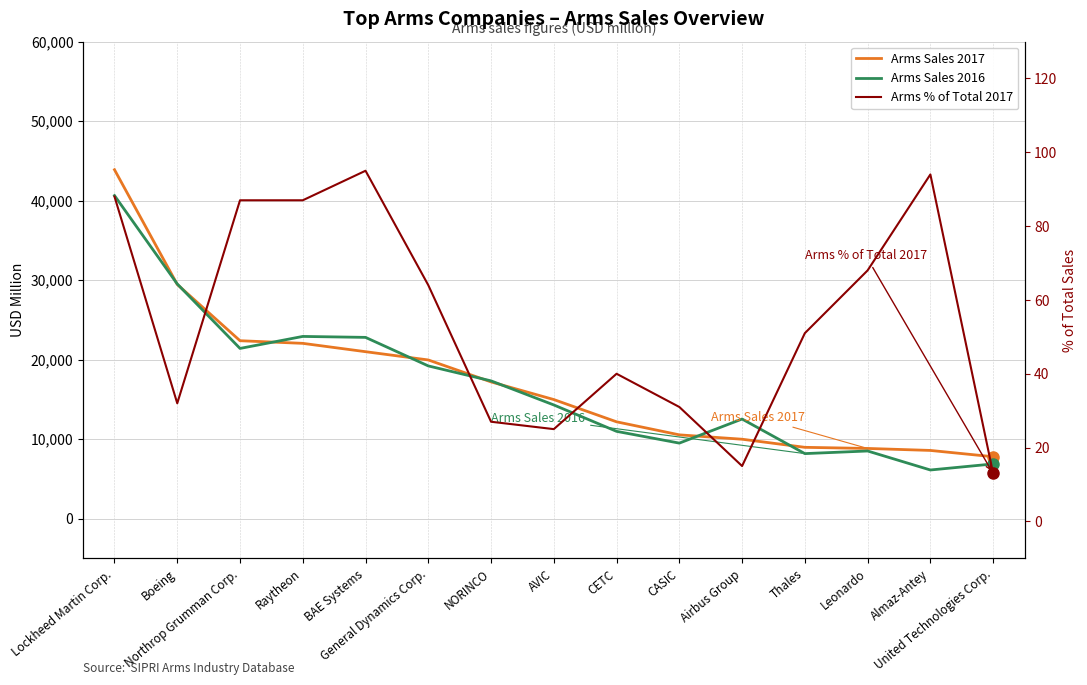

What is the spread (max minus min) of values at NORINCO?

17293